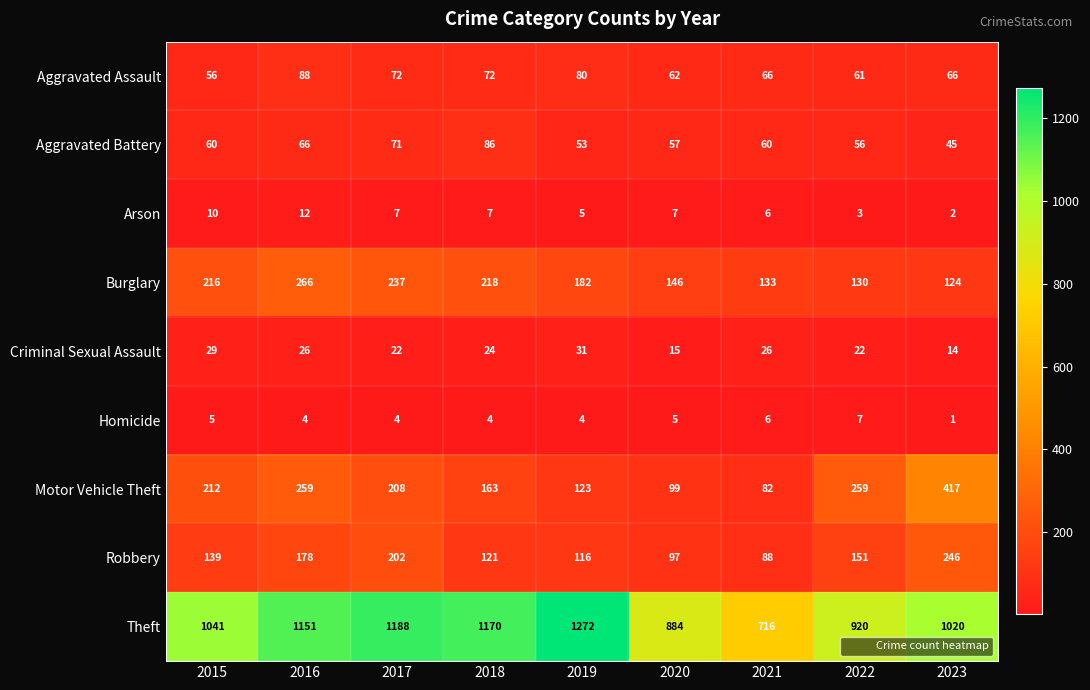

At which category is the sum across all series the highest?

2016